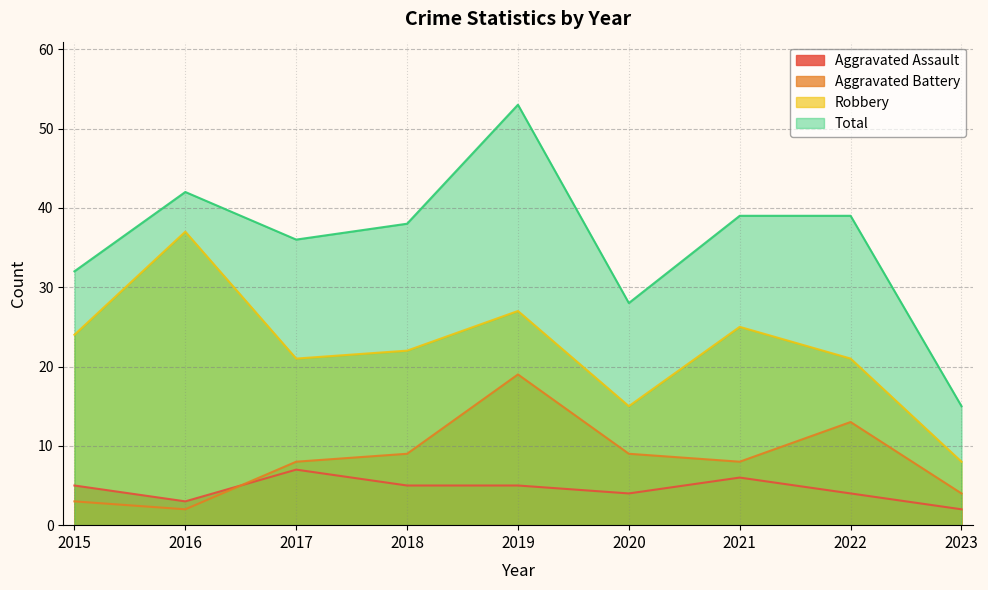

What is the difference between the maximum and minimum values in the Aggravated Battery series?

17